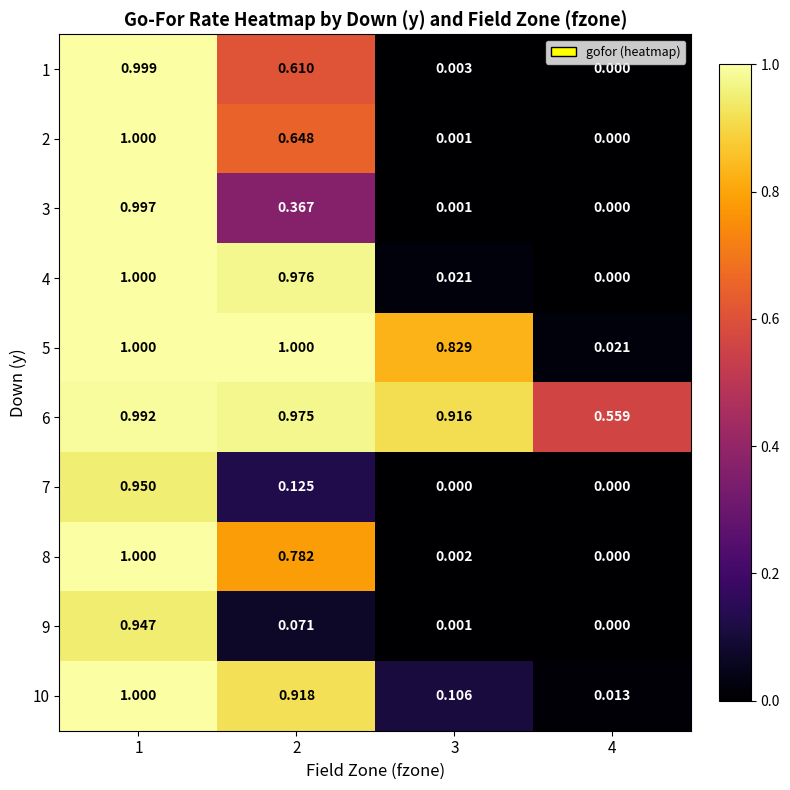

Reading left to right, transcribe all the data shown in this chart.

1: 1=1.0	2=0.6	3=0.0	4=0.0
2: 1=1.0	2=0.6	3=0.0	4=0.0
3: 1=1.0	2=0.4	3=0.0	4=0.0
4: 1=1.0	2=1.0	3=0.0	4=0.0
5: 1=1.0	2=1.0	3=0.8	4=0.0
6: 1=1.0	2=1.0	3=0.9	4=0.6
7: 1=0.9	2=0.1	3=0.0	4=0.0
8: 1=1.0	2=0.8	3=0.0	4=0.0
9: 1=0.9	2=0.1	3=0.0	4=0.0
10: 1=1.0	2=0.9	3=0.1	4=0.0